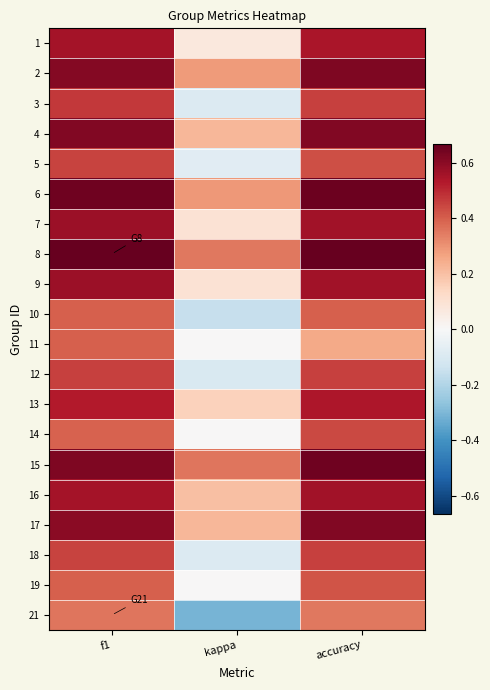

Reading left to right, list all the values displayed in this chart.

1: f1=0.6	kappa=0.1	accuracy=0.5
2: f1=0.6	kappa=0.3	accuracy=0.6
3: f1=0.5	kappa=-0.1	accuracy=0.5
4: f1=0.6	kappa=0.2	accuracy=0.6
5: f1=0.5	kappa=-0.1	accuracy=0.4
6: f1=0.6	kappa=0.3	accuracy=0.7
7: f1=0.6	kappa=0.1	accuracy=0.6
8: f1=0.7	kappa=0.4	accuracy=0.7
9: f1=0.6	kappa=0.1	accuracy=0.6
10: f1=0.4	kappa=-0.2	accuracy=0.4
11: f1=0.4	kappa=0.0	accuracy=0.2
12: f1=0.5	kappa=-0.1	accuracy=0.5
13: f1=0.5	kappa=0.2	accuracy=0.5
14: f1=0.4	kappa=0.0	accuracy=0.4
15: f1=0.6	kappa=0.4	accuracy=0.6
16: f1=0.6	kappa=0.2	accuracy=0.6
17: f1=0.6	kappa=0.2	accuracy=0.6
18: f1=0.5	kappa=-0.1	accuracy=0.5
19: f1=0.4	kappa=0.0	accuracy=0.4
21: f1=0.4	kappa=-0.3	accuracy=0.4